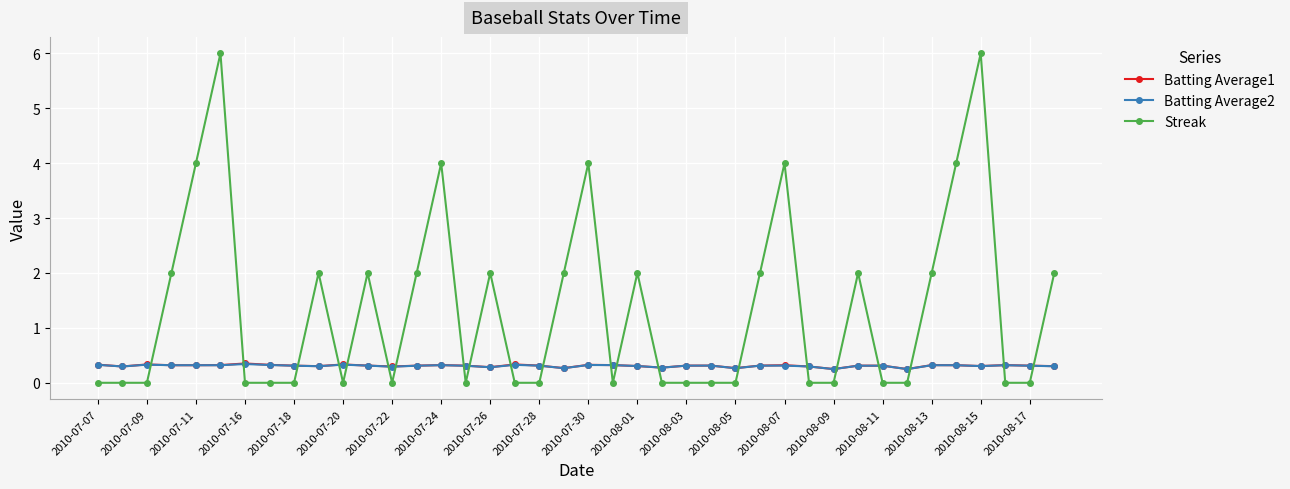

Which series has the largest range (max minus min)?

Streak